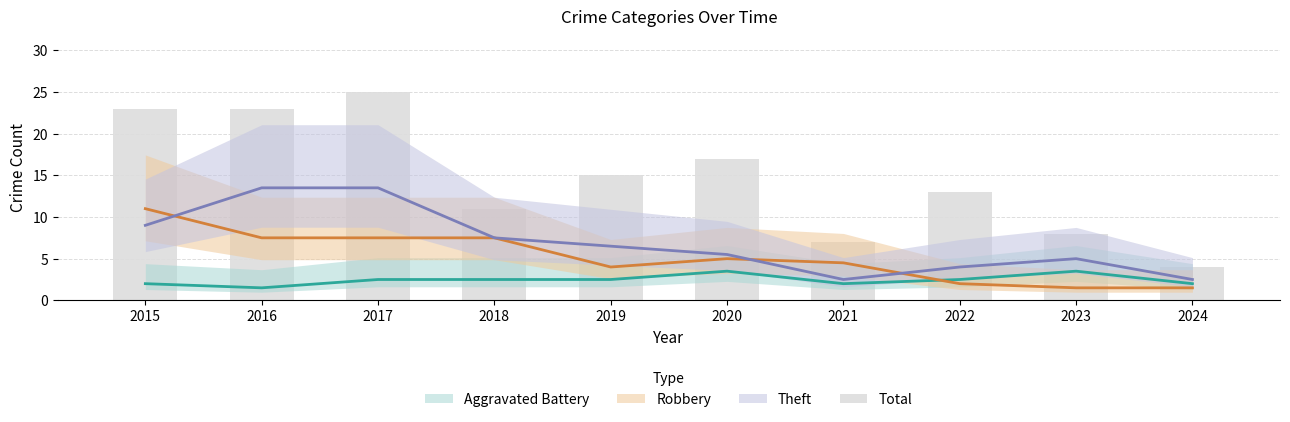

What is the value of the 3rd bar from the left?

25